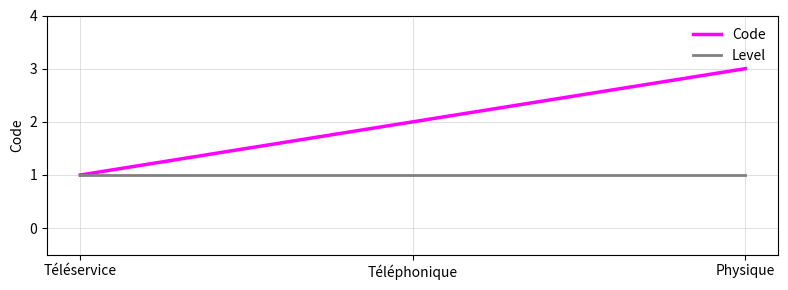

Which series has the largest total across all categories?

Code